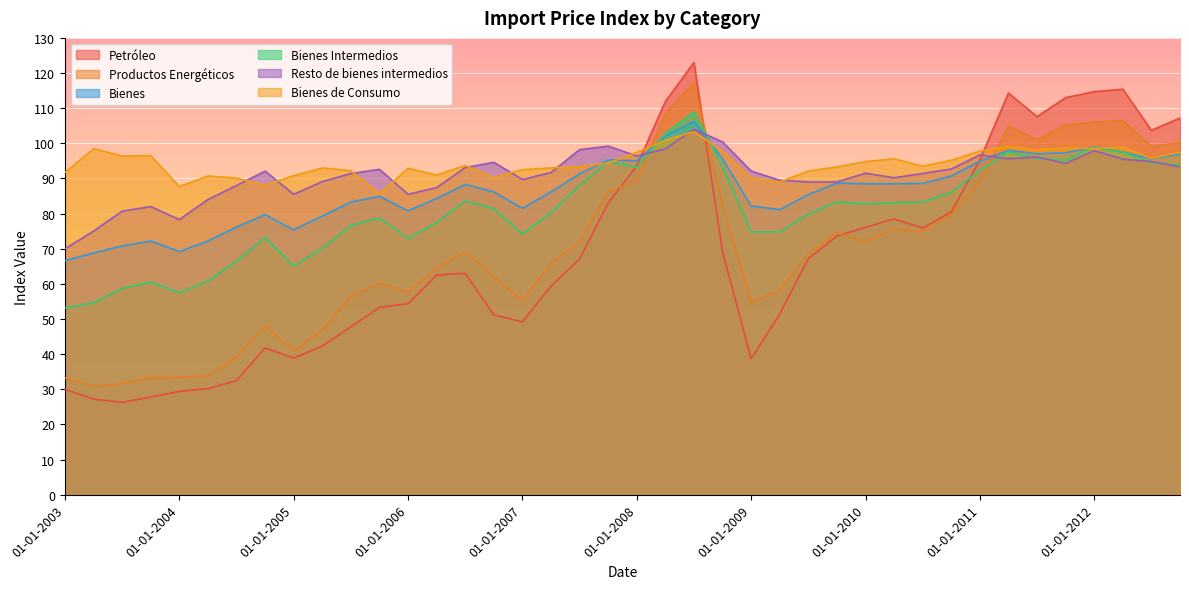

Is it true that Bienes equals 55.1 at 01-10-2012?

False